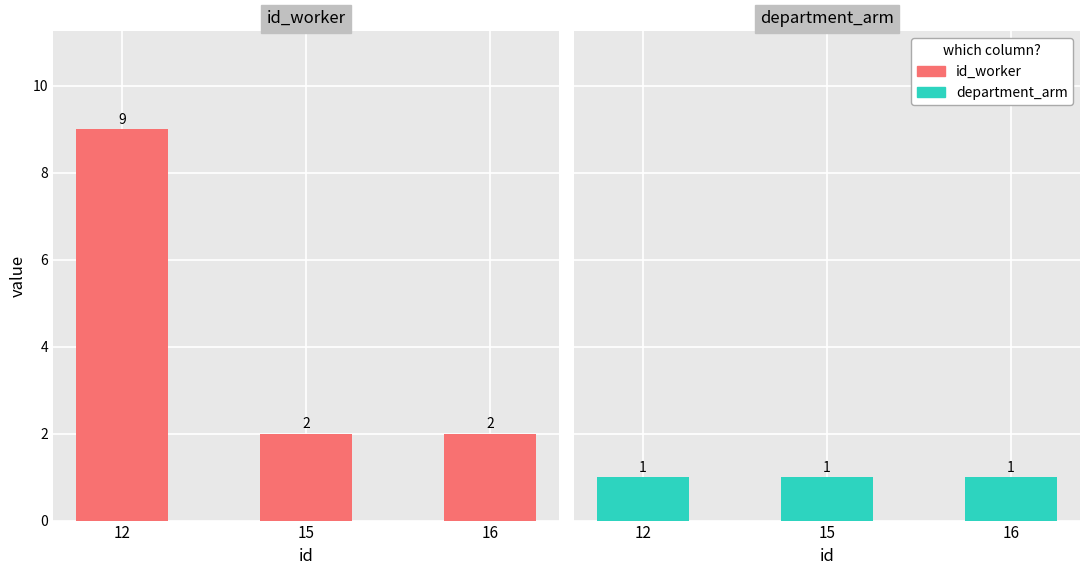

List the series in order of their overall mean, lowest first.

department_arm, id_worker